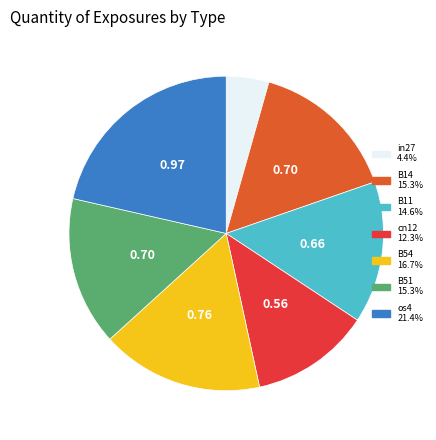

Do B14 15.3% and B51 15.3% together represent more than half of the pie?

No